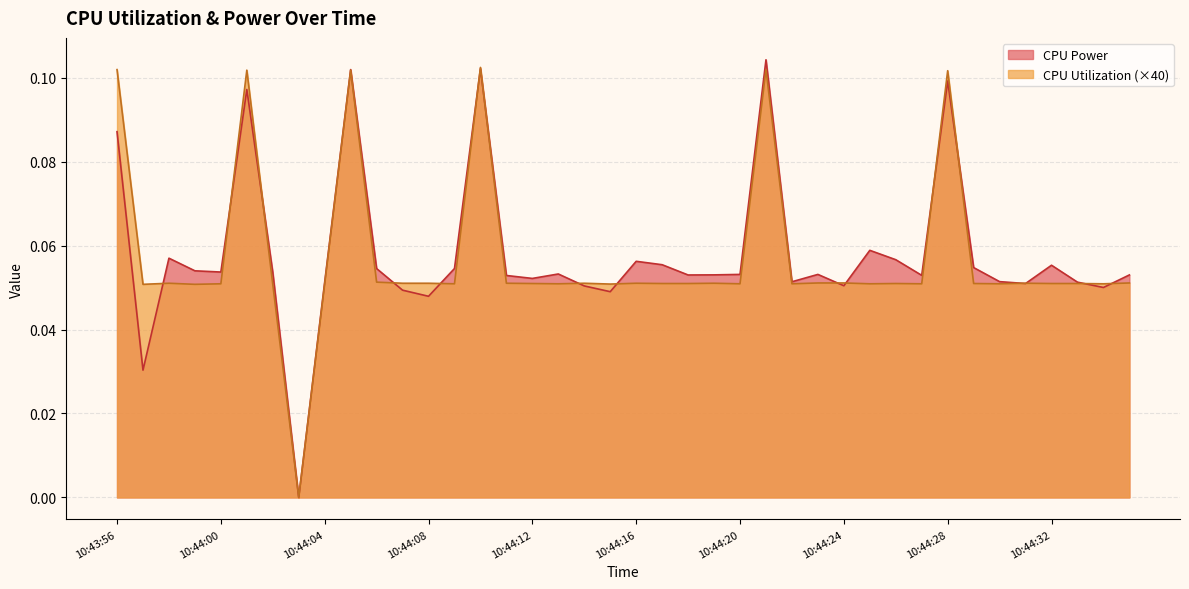

Rank the series by their average value, from highest to lowest.

CPU Power, CPU Utilization